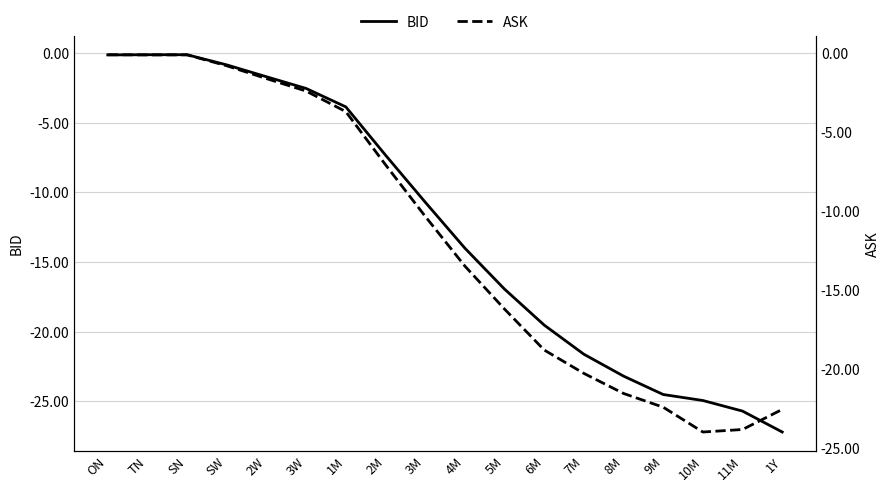

True or false: ASK and BID cross at least once.

False